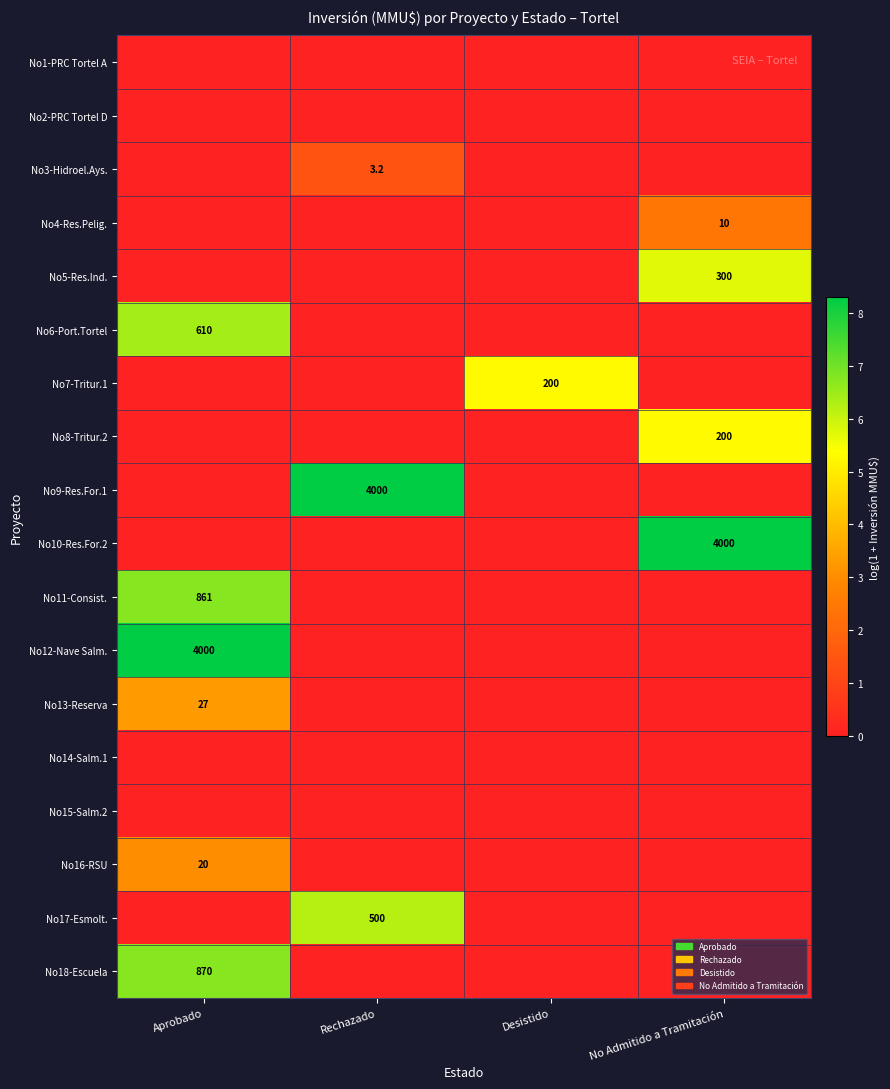

How many categories are shown in the chart?

4